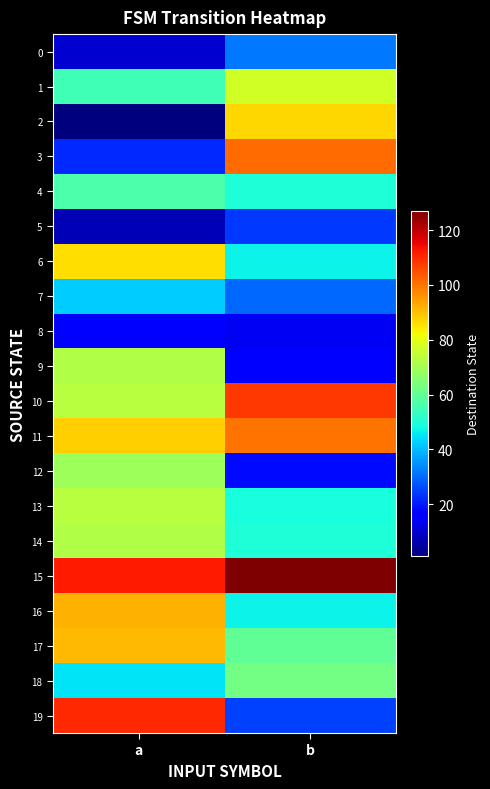

Reading right to left, transcribe all the data shown in this chart.

0: b=32	a=10
1: b=77	a=55
2: b=87	a=1
3: b=101	a=22
4: b=50	a=57
5: b=24	a=7
6: b=47	a=86
7: b=30	a=42
8: b=14	a=15
9: b=16	a=72
10: b=108	a=73
11: b=100	a=88
12: b=18	a=69
13: b=49	a=73
14: b=50	a=72
15: b=127	a=112
16: b=47	a=92
17: b=60	a=91
18: b=63	a=45
19: b=25	a=110